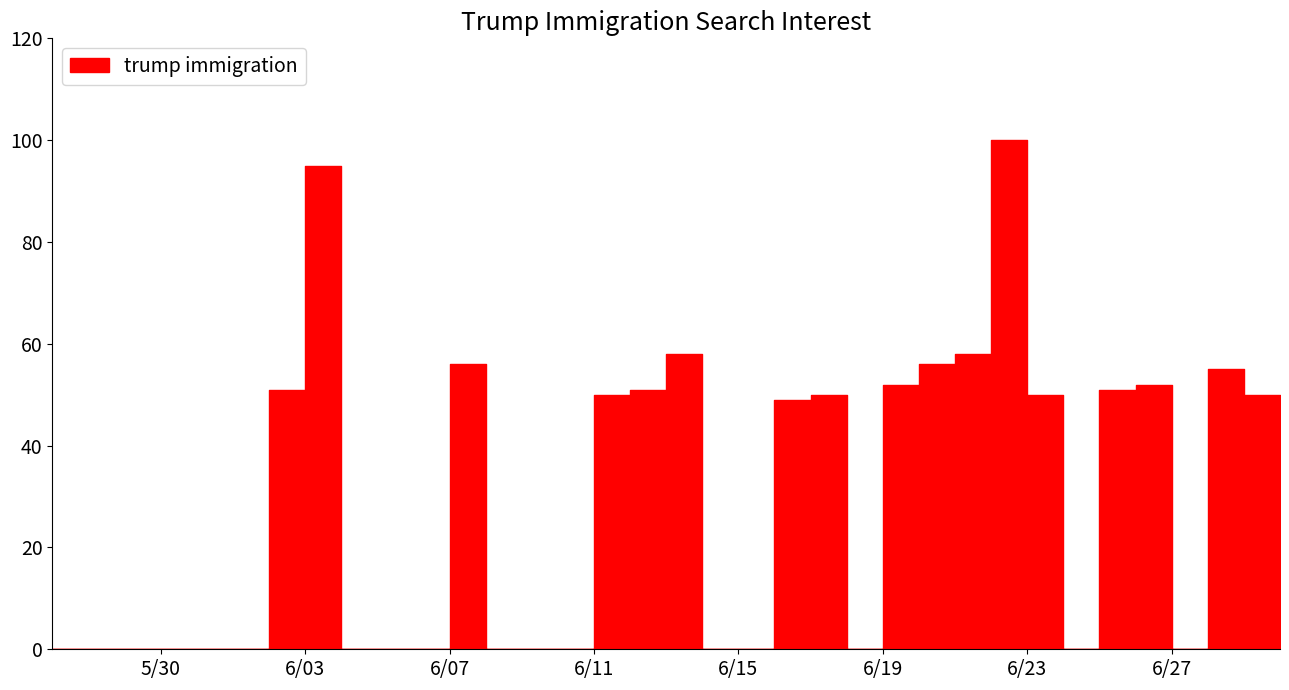

What is the label of the 6th point from the left?

2020-06-01